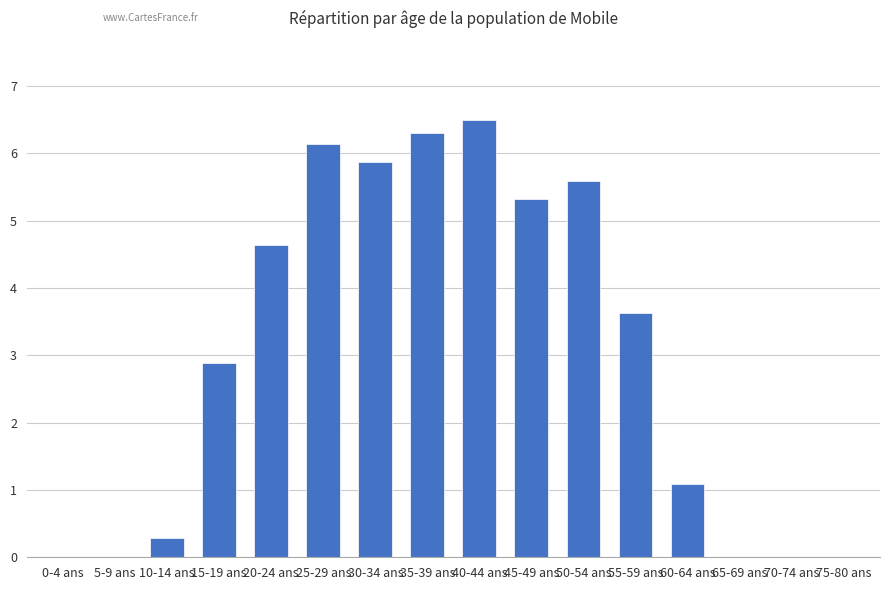

What value does the data have at 30-34 ans?

5.9